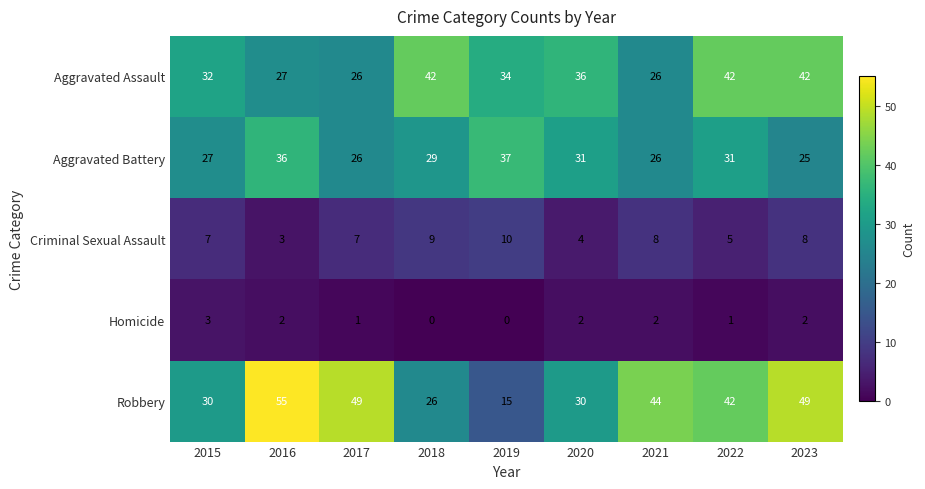

How many values in the Robbery series are below 42?

4